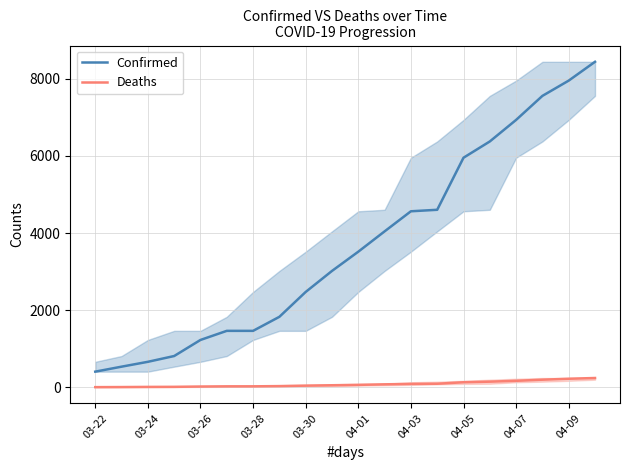

True or false: Confirmed and Deaths intersect in this chart.

False